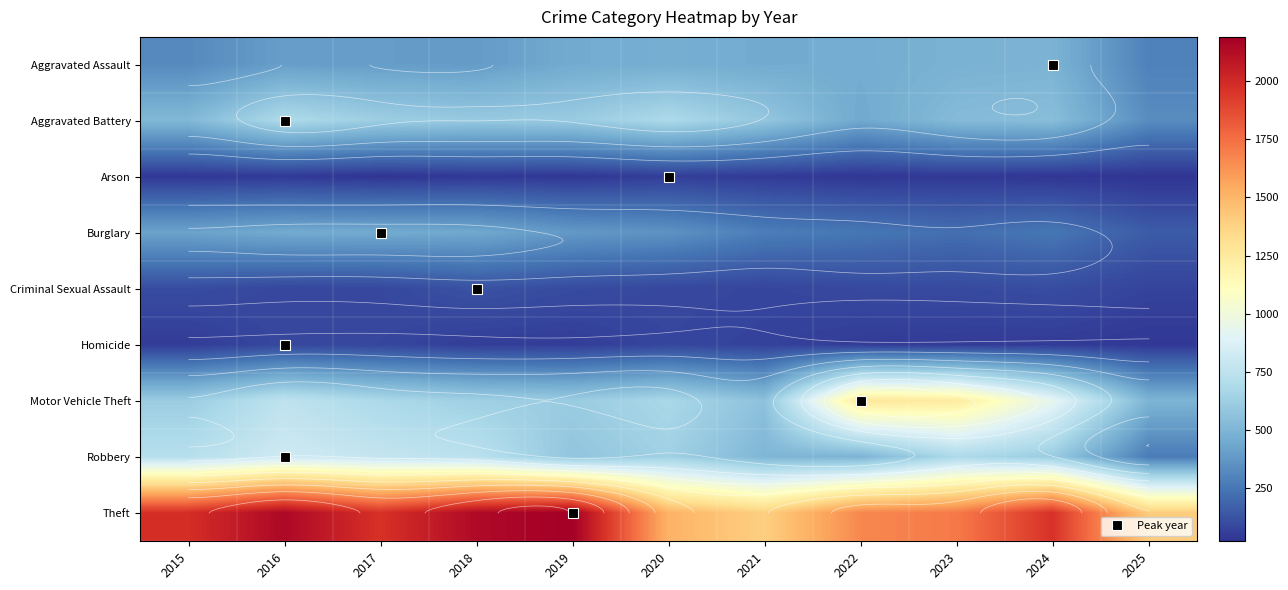

Which has a higher value, 2016 or 2021?

2021